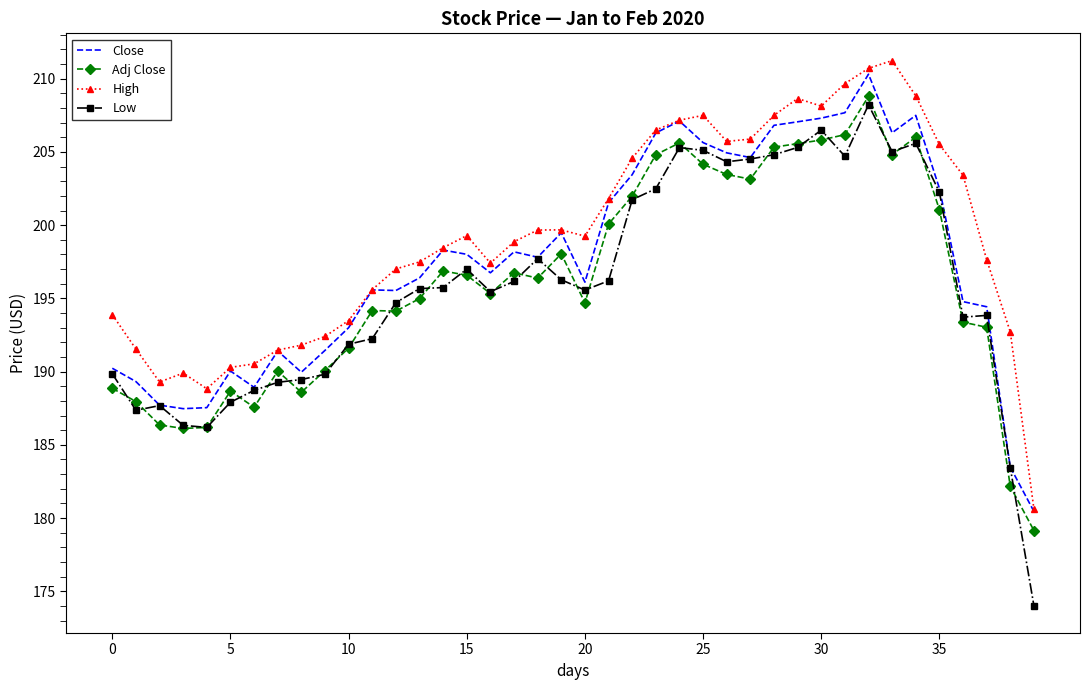

What is the value of the Close point at the 16th from the left?

198.0